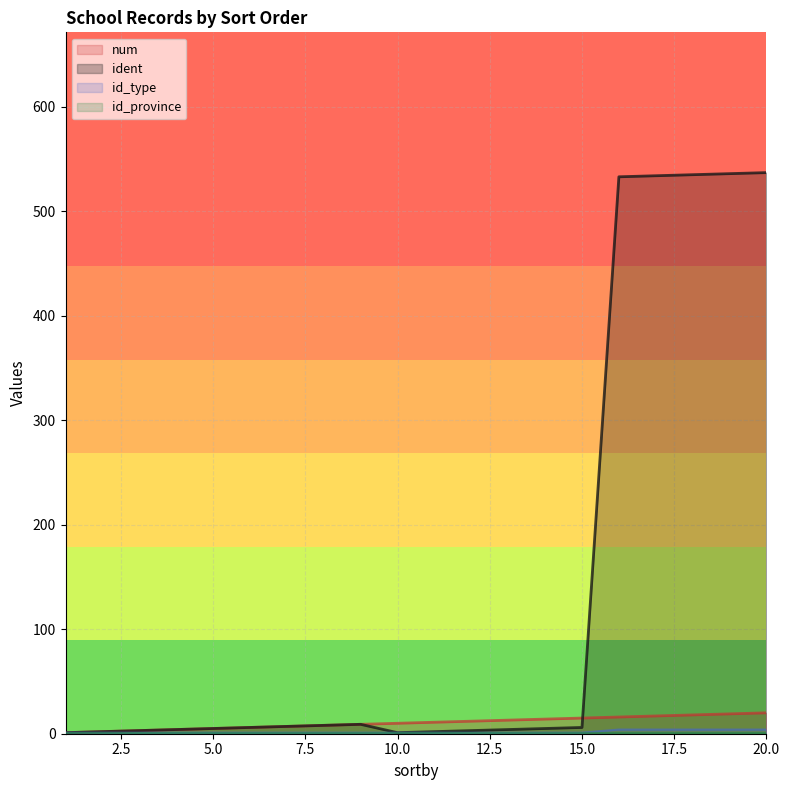

True or false: ident and id_type intersect in this chart.

False